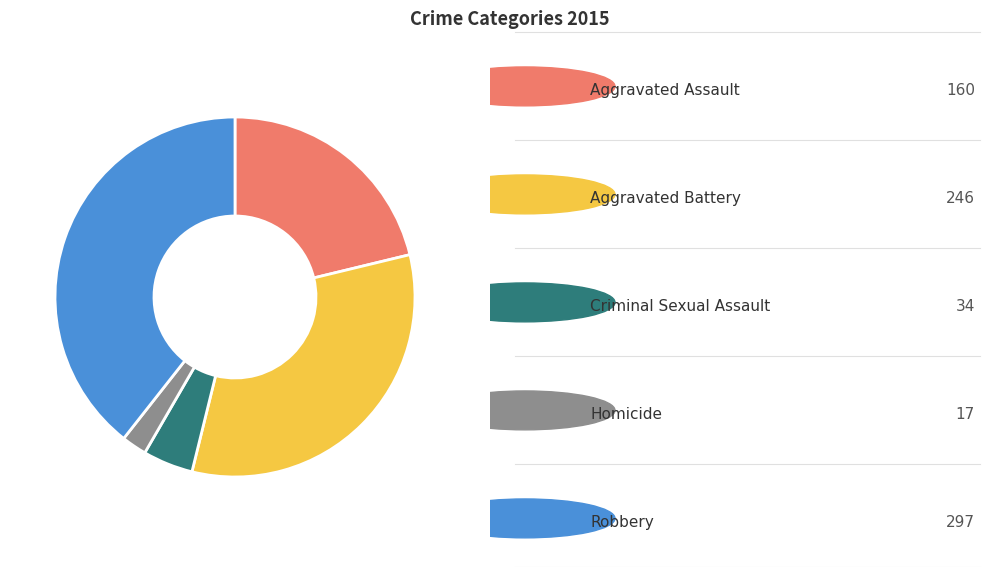

Does any single category account for the majority?

No